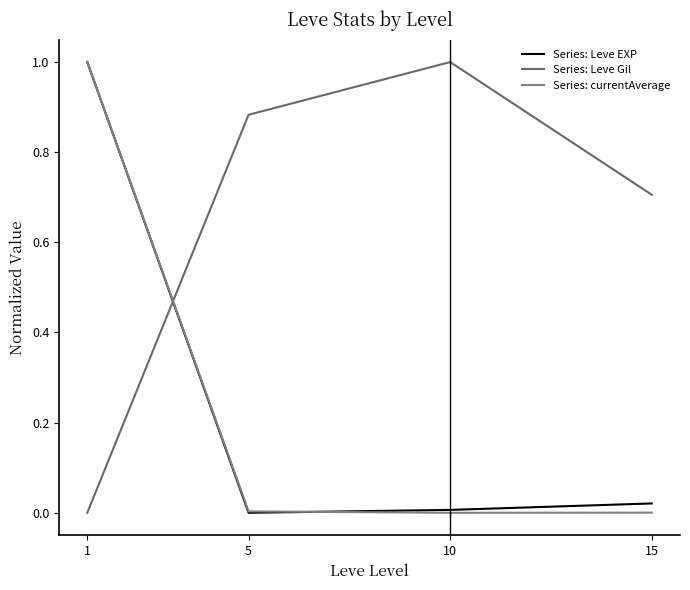

True or false: currentAveragePrice has a value of 0.0 at 5.

True